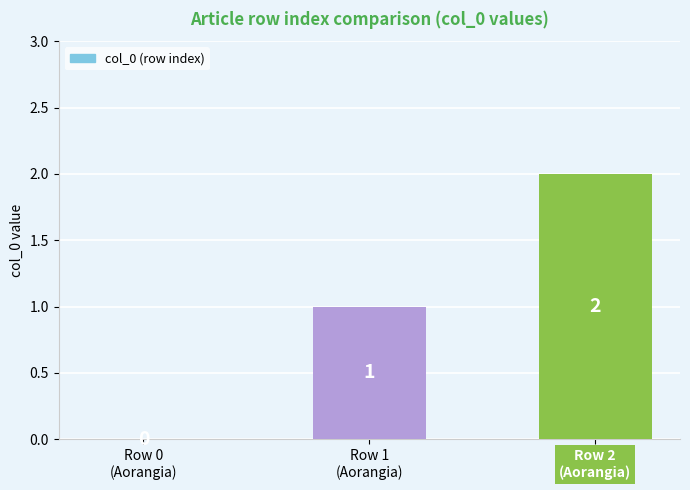

How many values are between 0 and 2?

3